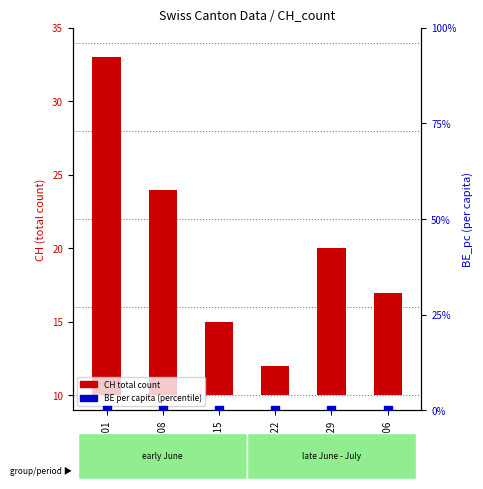

Is the value of BE_pc percentile at 2020-06-08 greater than the value of CH count at 2020-06-22?

No